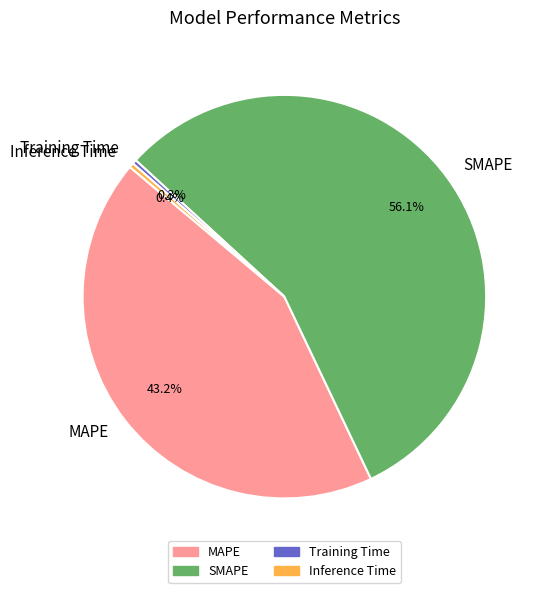

What percentage is the SMAPE slice, to the nearest percent?

56%